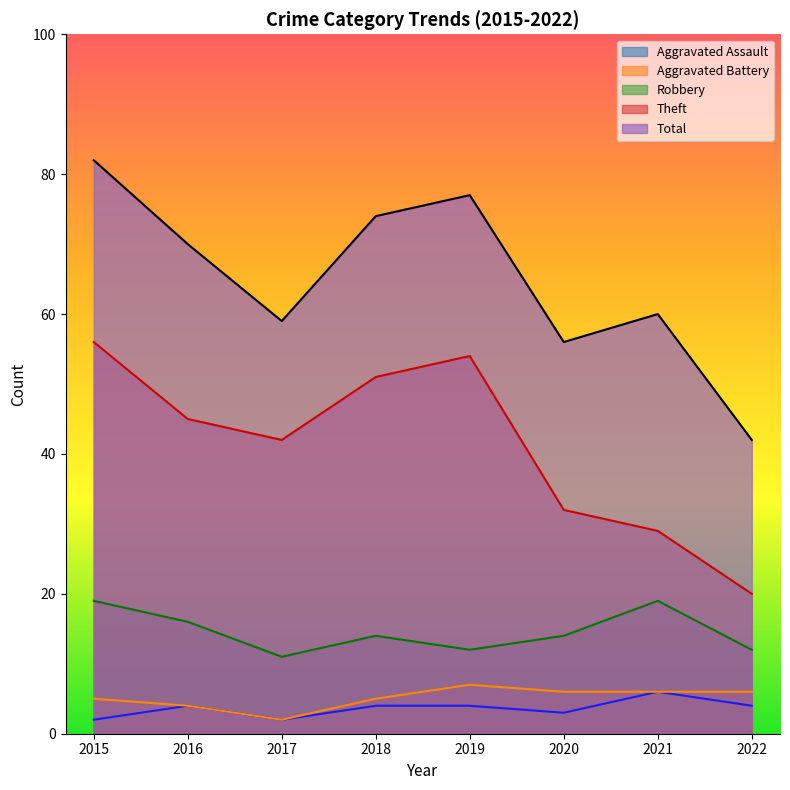

True or false: Aggravated Battery and Aggravated Assault cross at least once.

False